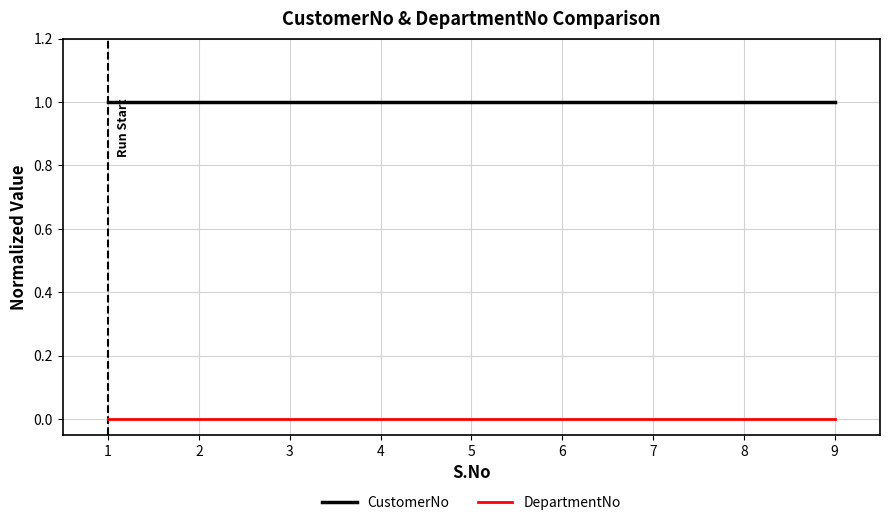

Rank the series by their maximum value, from lowest to highest.

DepartmentNo, CustomerNo